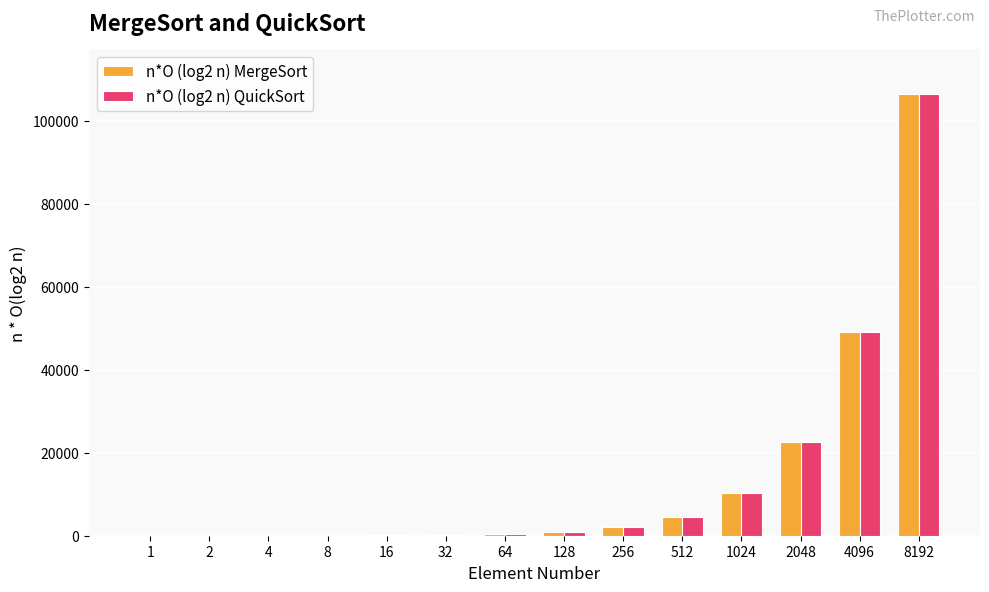

How many categories are shown in the chart?

14